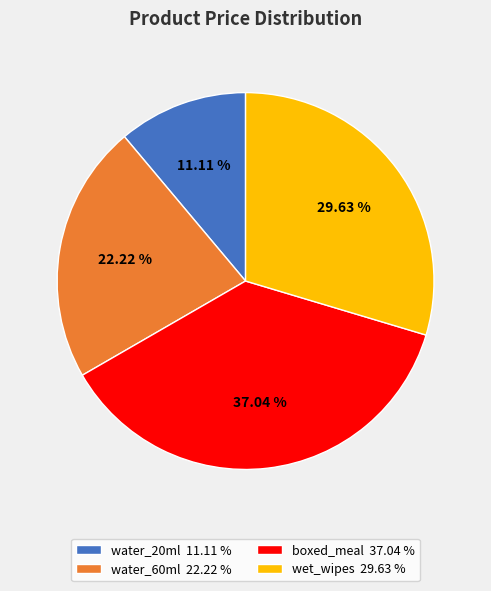

Which category has the biggest portion of the pie?

boxed_meal